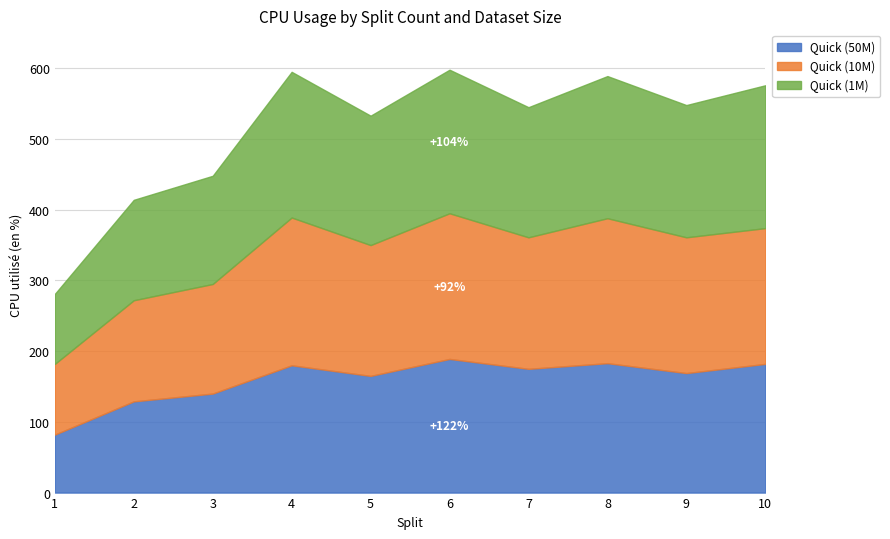

At 1, list the series in order from smallest to largest.

Quick (50M), Quick (1M), Quick (10M)